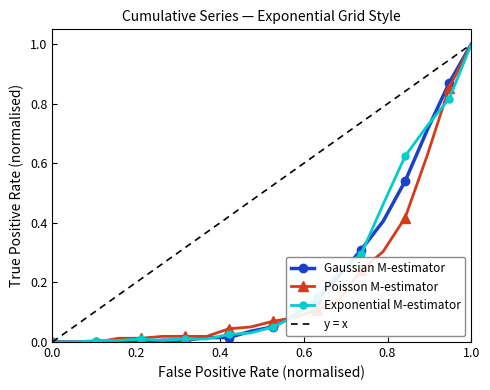

What is the highest value of the Poisson M-estimator series?

1.0